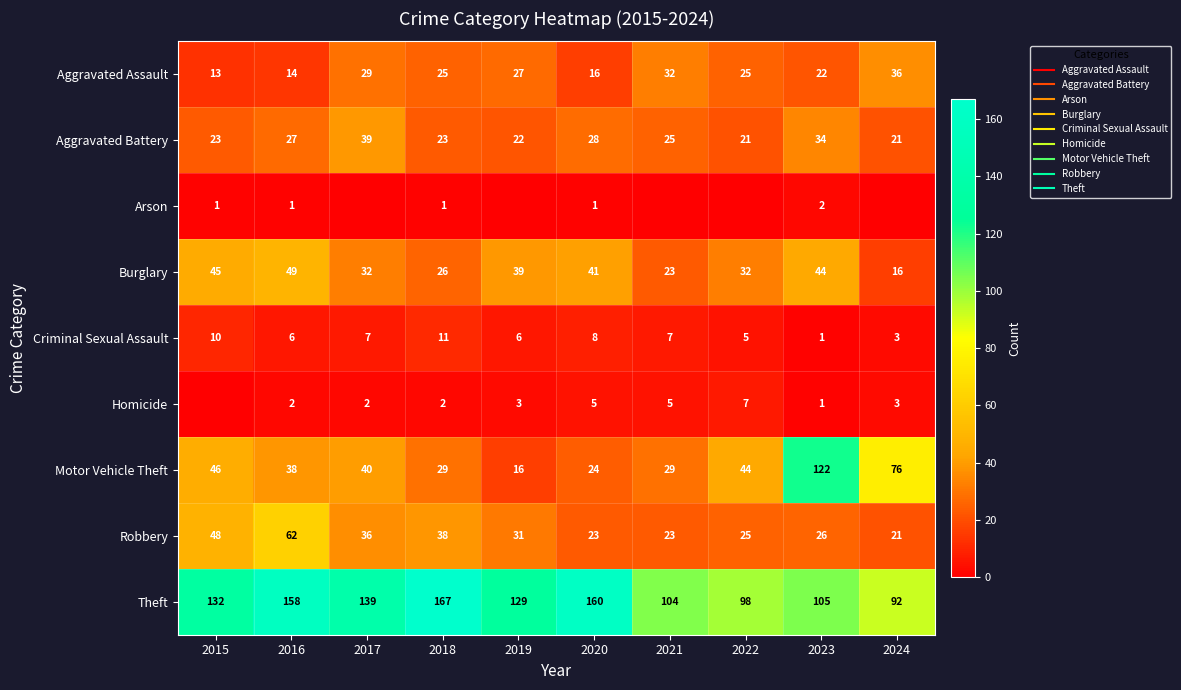

Which series has the widest spread of values?

Motor Vehicle Theft